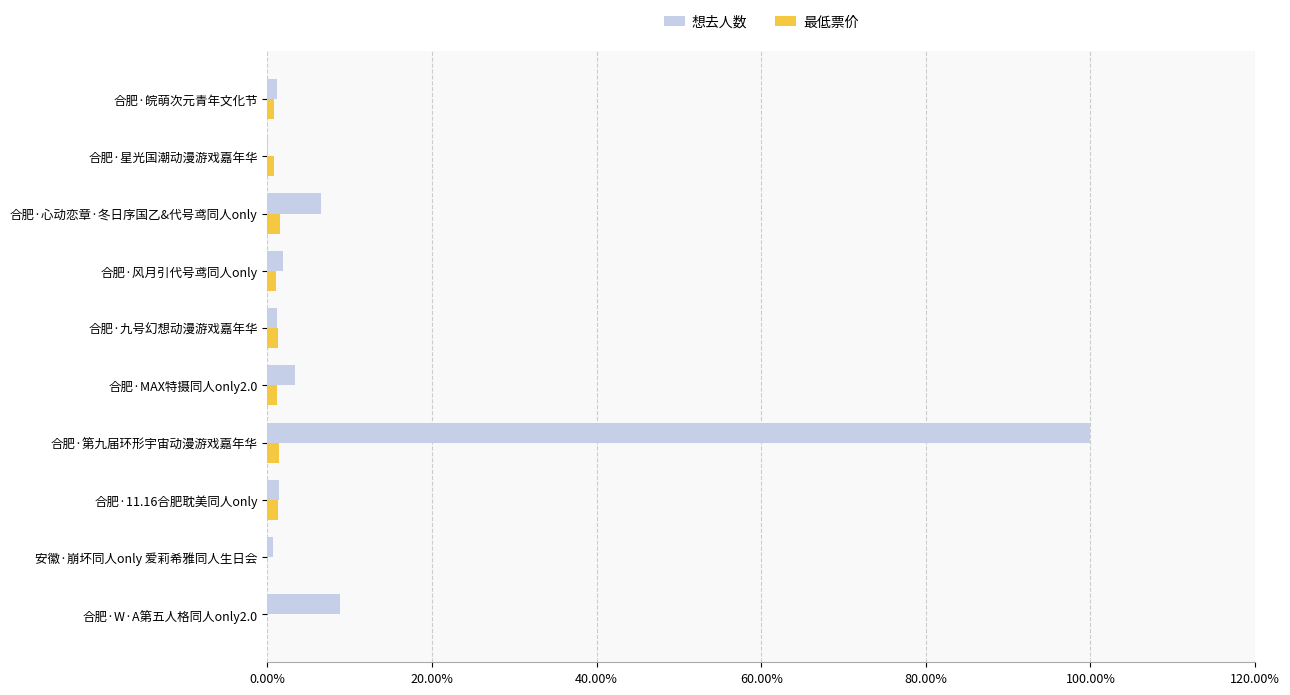

What are all the series names shown in the legend?

想去人数, 最低票价